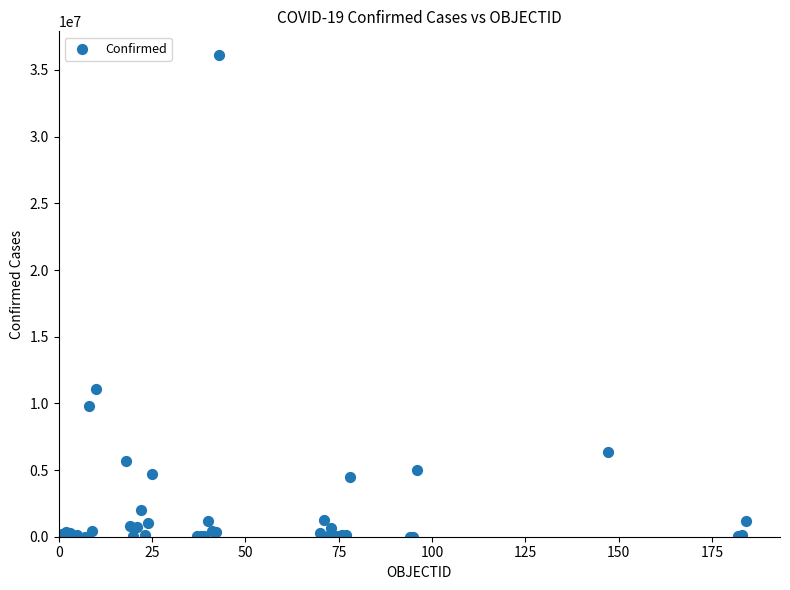

What Y value in the scatter plot is closest to 18050247?

11072123